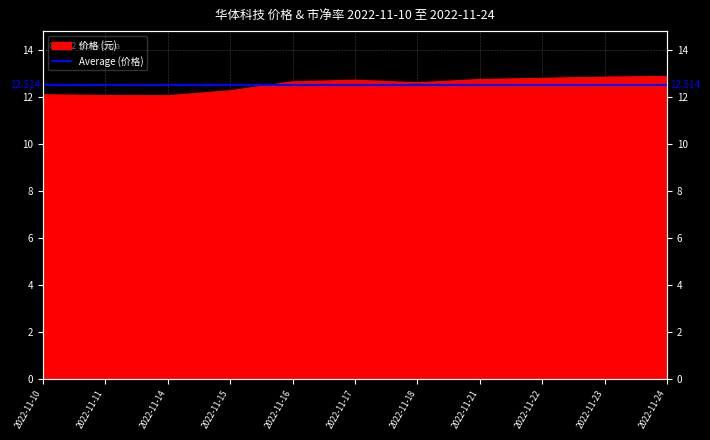

The value at 2022-11-14 is 21.7. True or false?

False